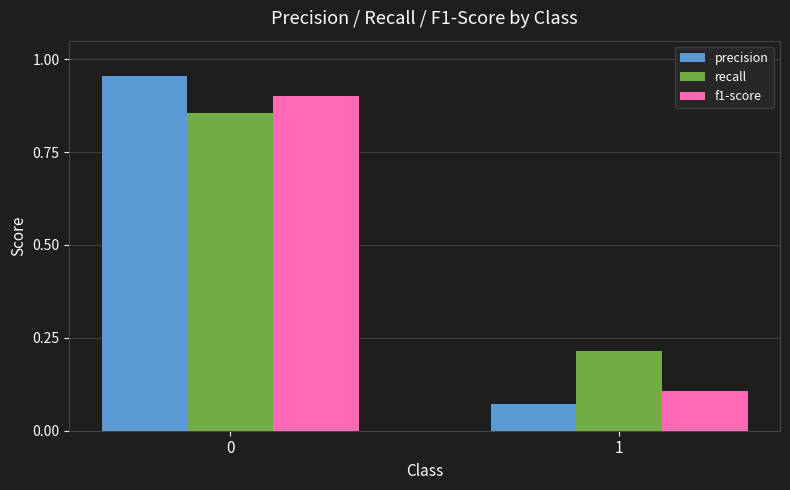

What is the average value of the f1-score series?

0.5